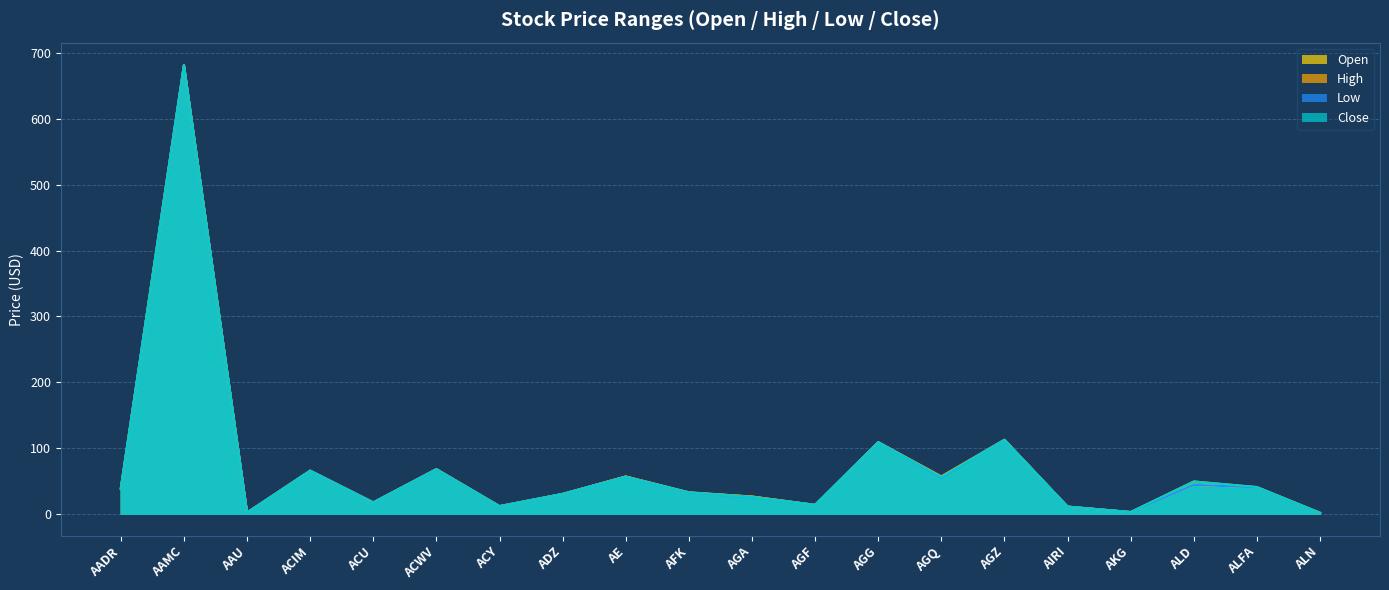

What is the total value across all series at AAU?

6.4